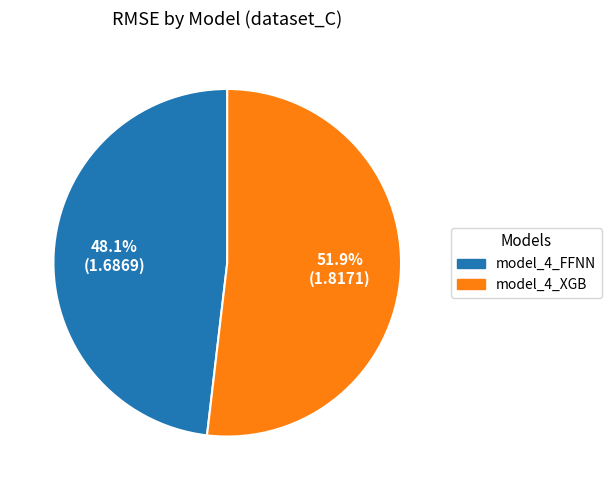

What is the ratio of the value at model_4_FFNN to the value at model_4_XGB?

0.9